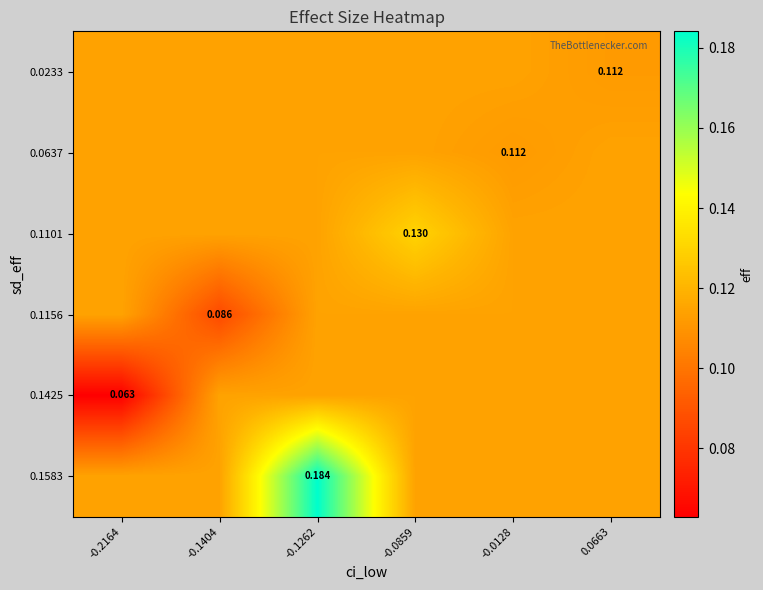

Count the 0.1583 values in the range 0 to 1.

6